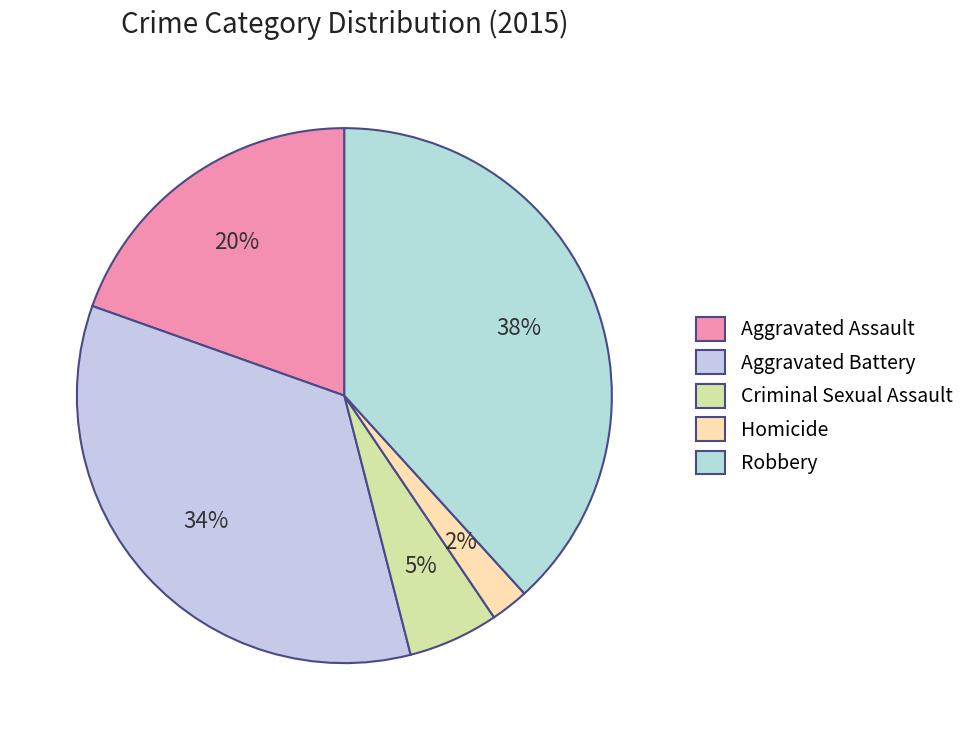

How many slices are in this pie chart?

5